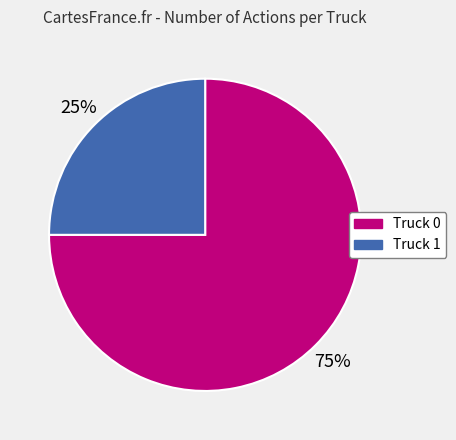

Approximately how many times larger is the value at Truck 0 compared to Truck 1?

3.0